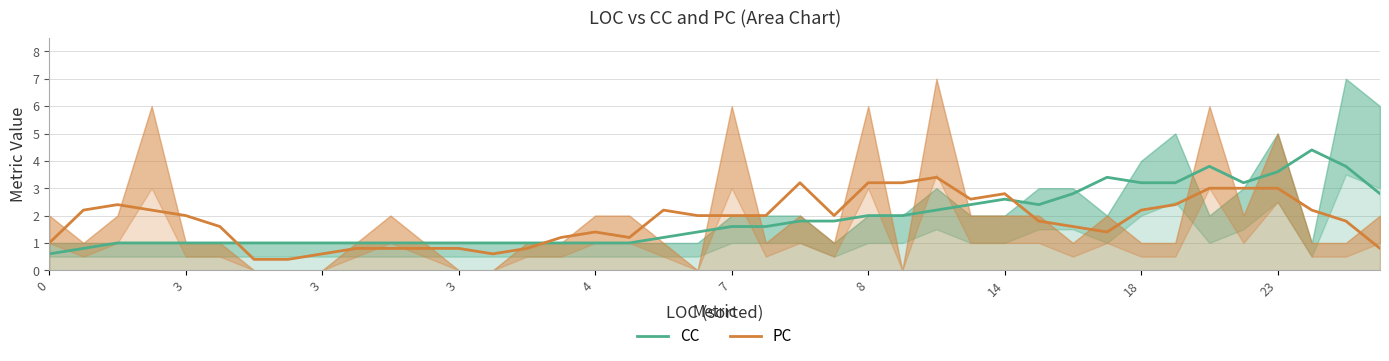

Where is the first local minimum for PC?

13